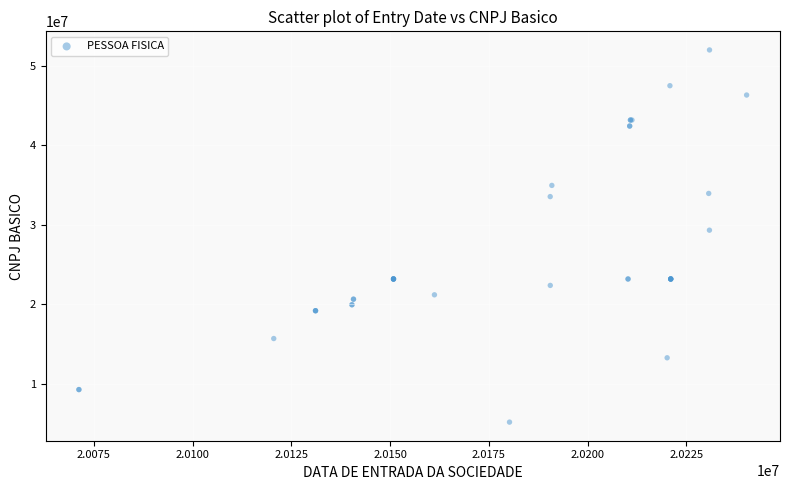

What Y value in the scatter plot is closest to 28594294?

29330949